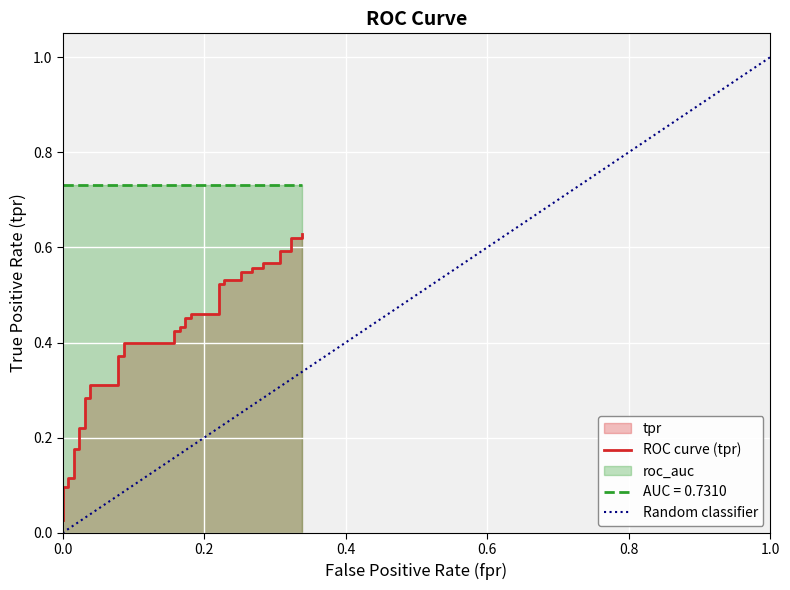

What is the average value?

0.4